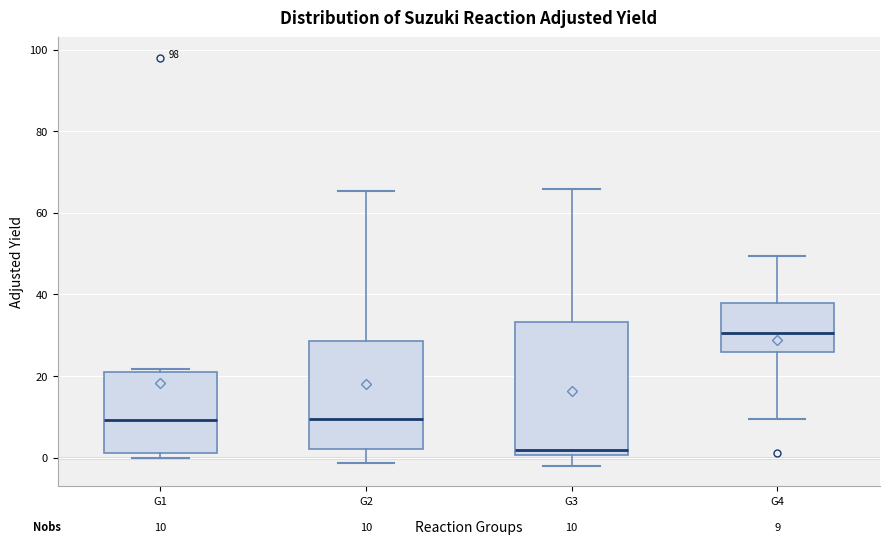

Which box's median line is the highest?

G4